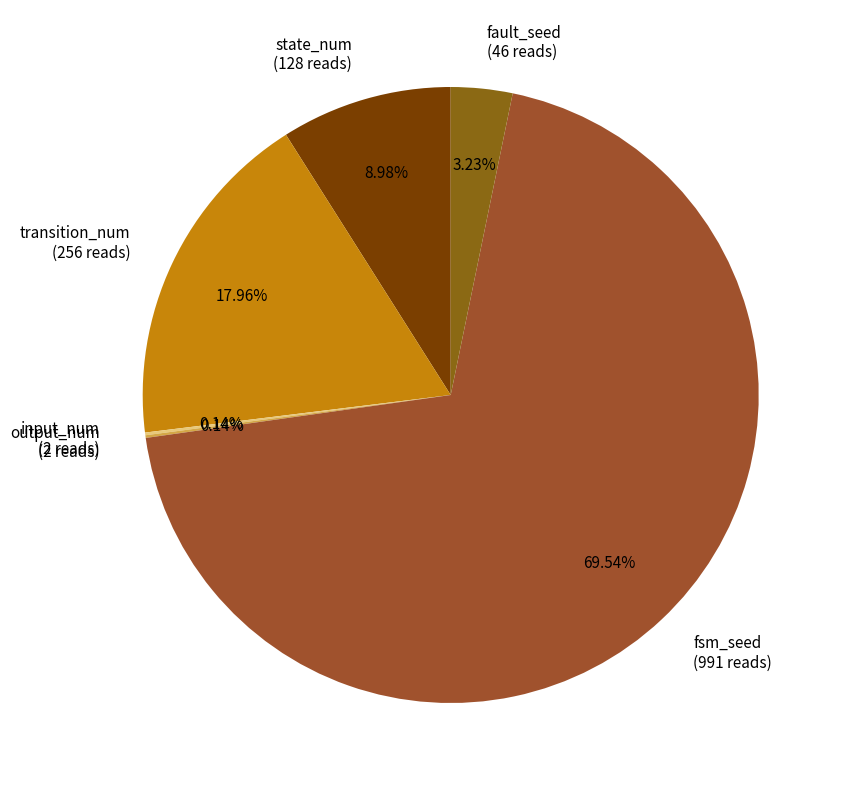

Which has a higher value, fault_seed or transition_num?

transition_num